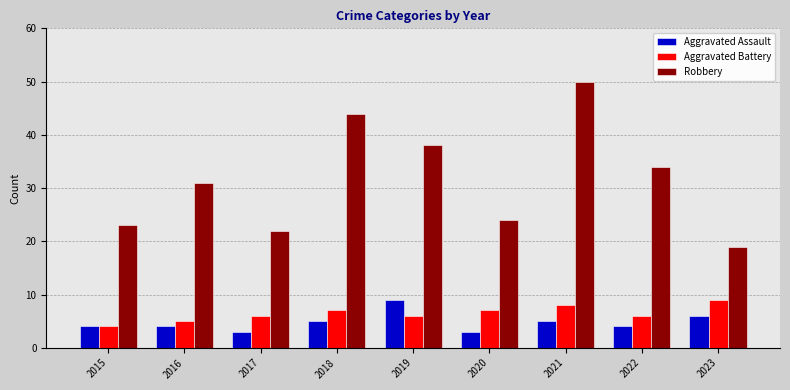

What is the difference between the maximum and second lowest values in the Robbery series?

28